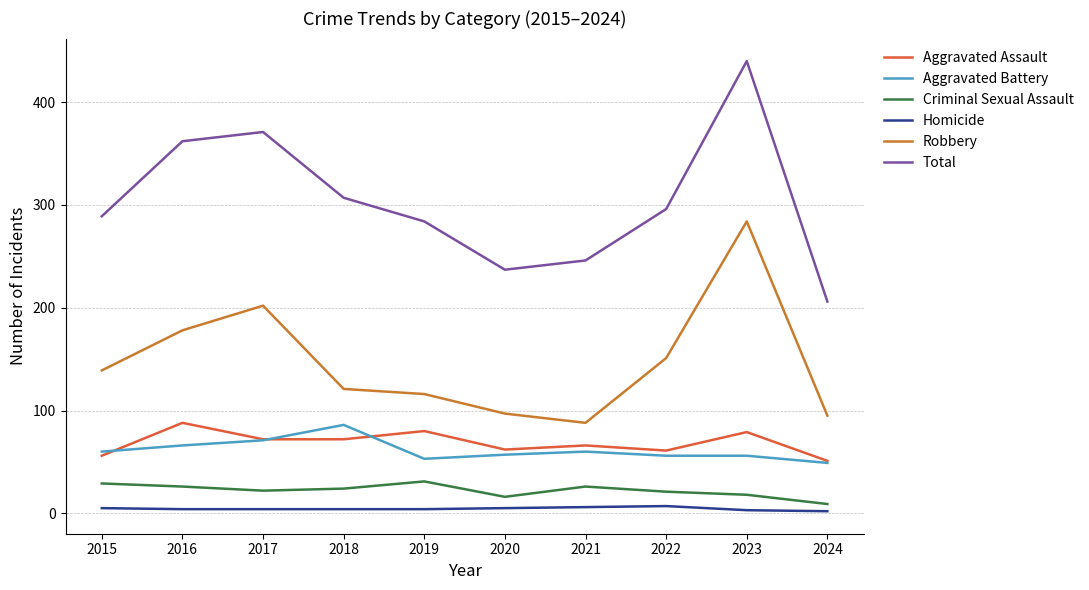

True or false: Aggravated Assault and Total intersect in this chart.

False